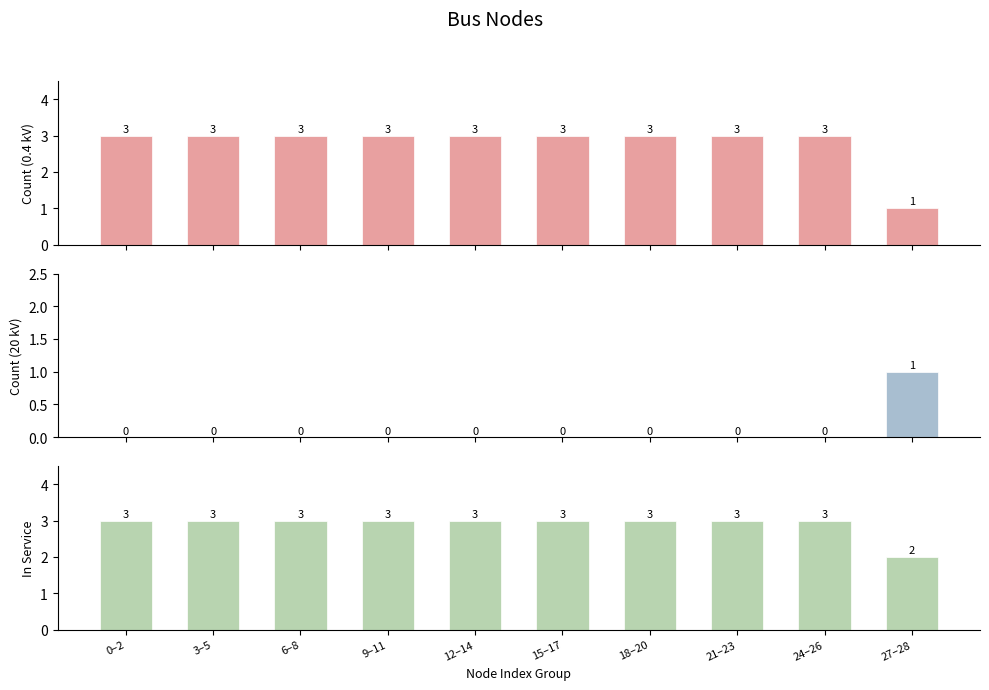

Which series has the widest spread of values?

0.4 kV